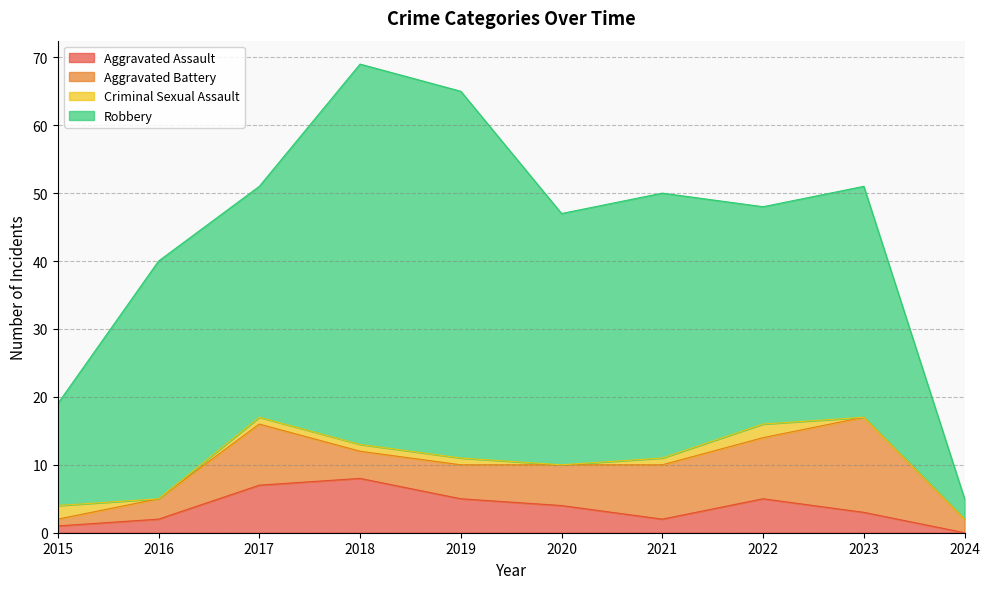

What value does the Aggravated Assault series have at 2019?

5